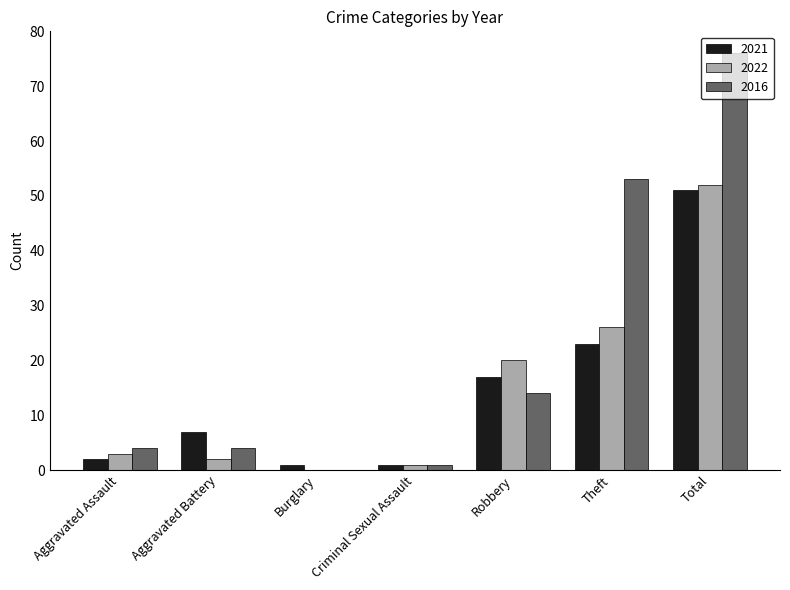

What is the total value across all series at Theft?

102